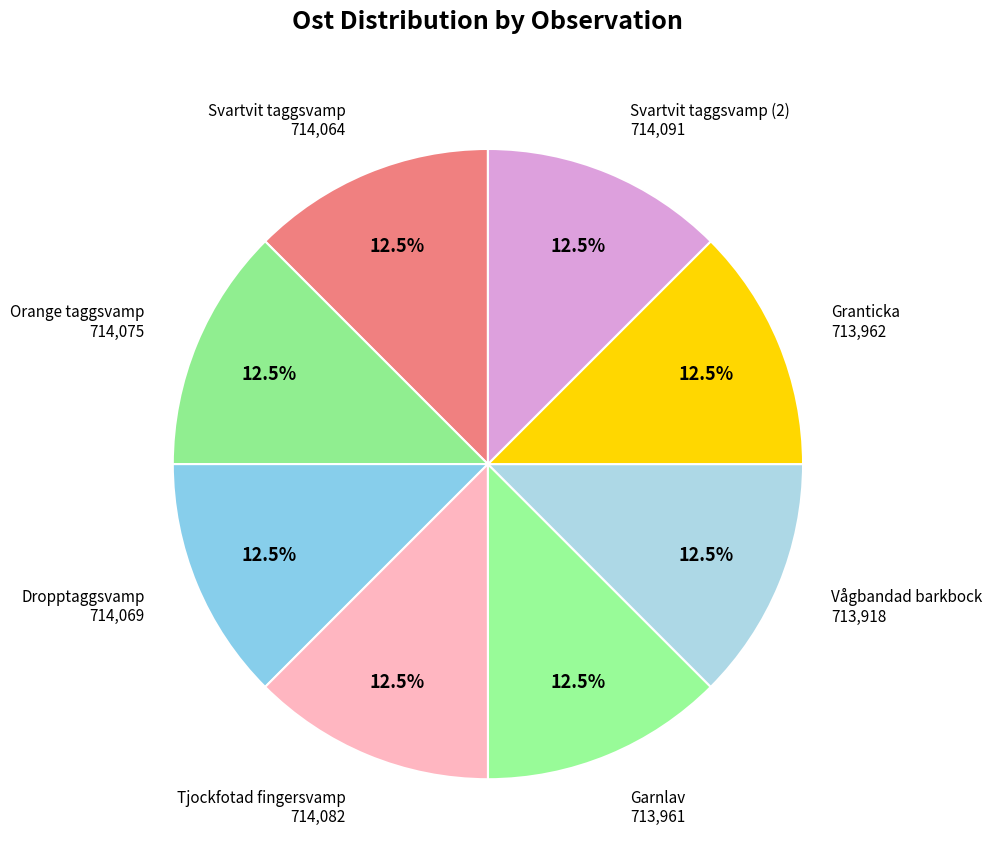

What is the ratio of the value at Granticka to the value at Dropptaggsvamp?

1.0